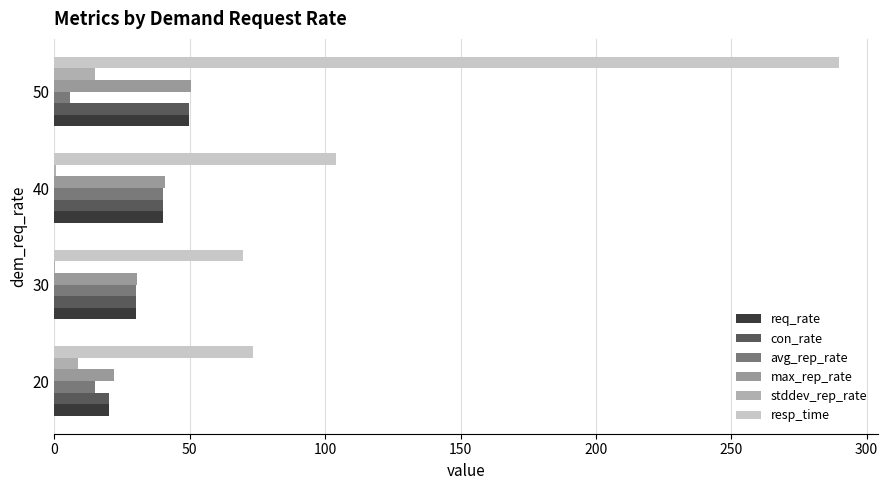

How many categories are shown in the chart?

4